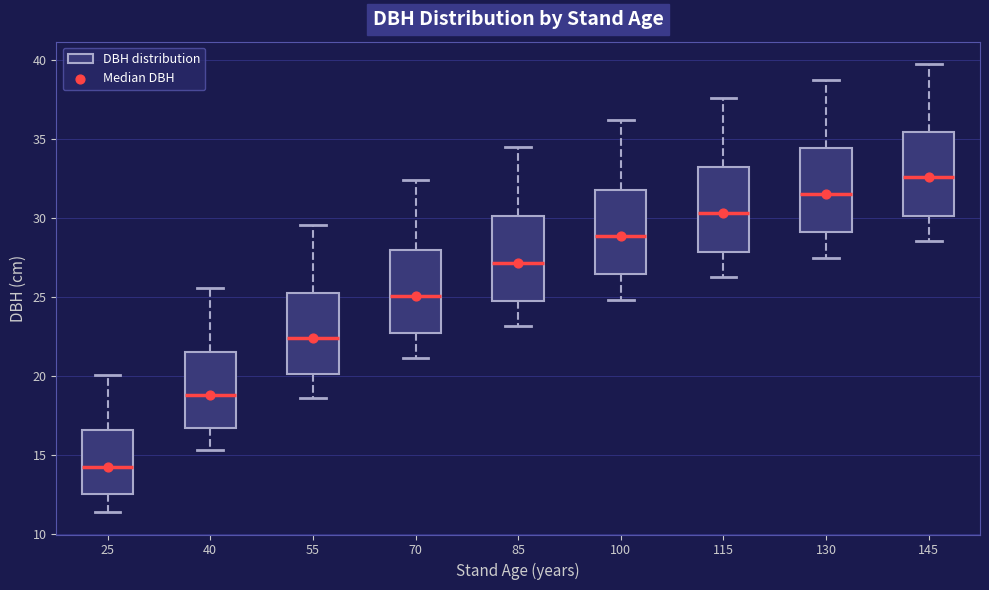

Where is the lower edge of the box at x = 40 on the y-axis? The values are not printed on the chart, so give them approximately, as read against the axis.

16.5